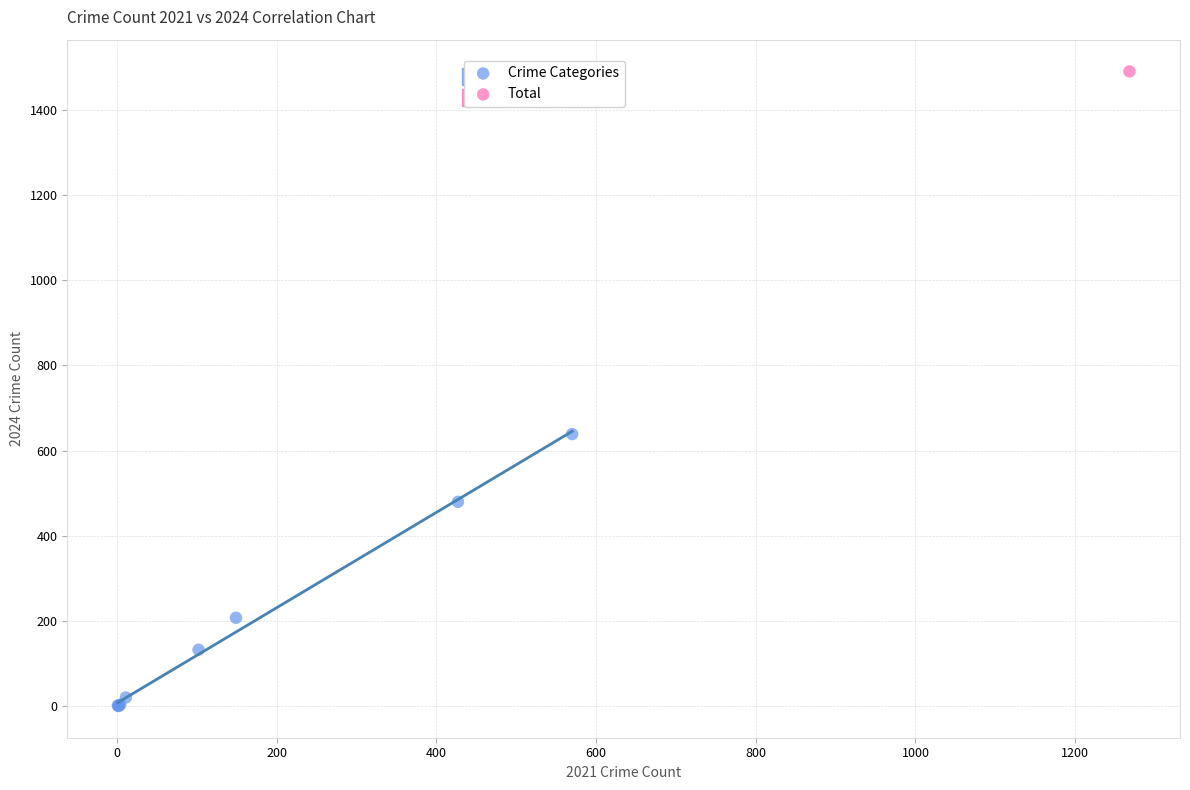

What are all the series names shown in the legend?

Crime Categories, Total